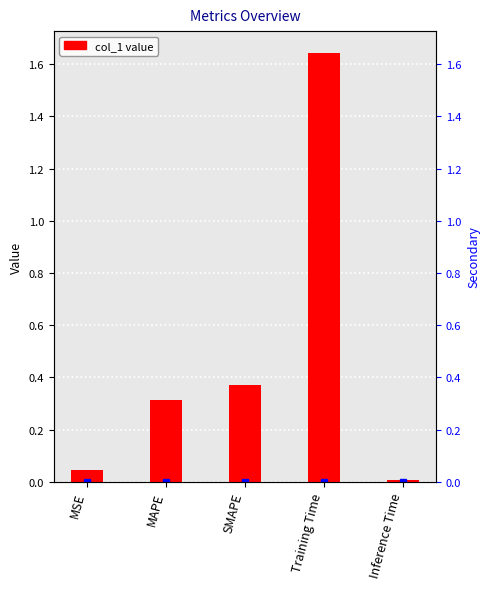

Reading right to left, transcribe all the data shown in this chart.

Inference Time=0.0	Training Time=1.6	SMAPE=0.4	MAPE=0.3	MSE=0.0